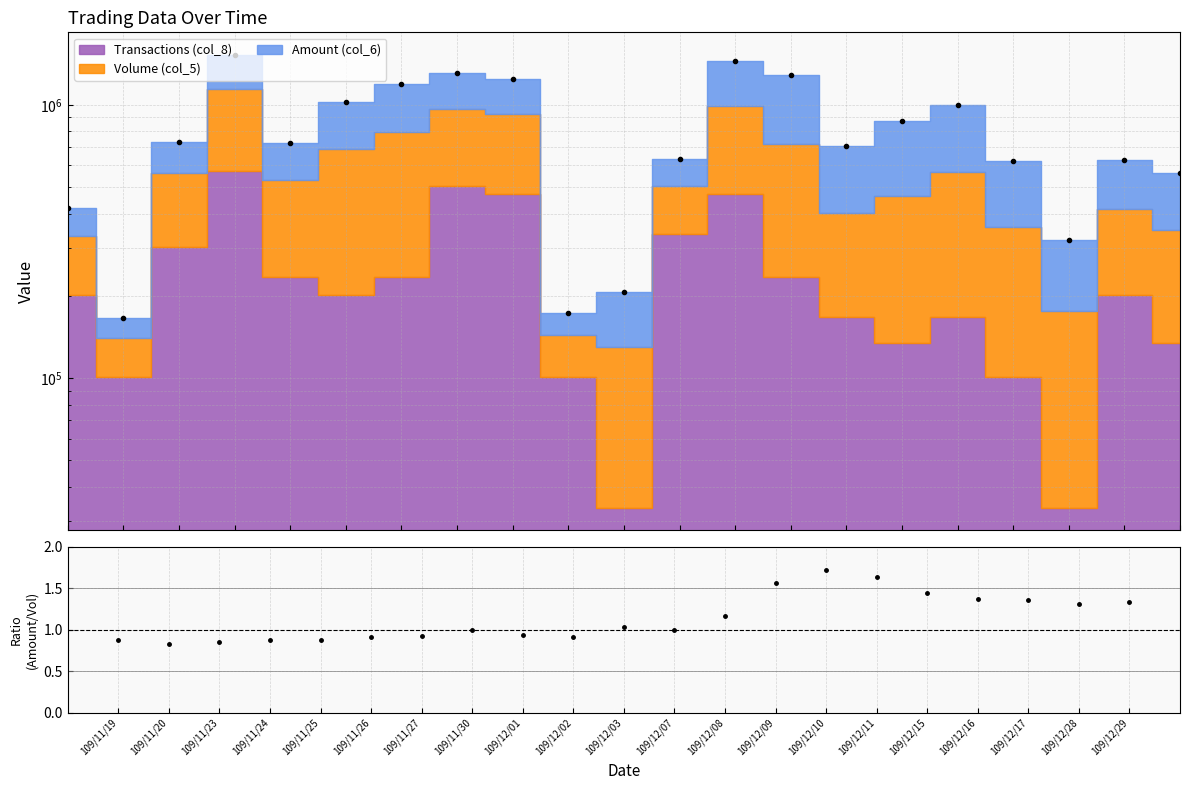

What is the difference between the values at 109/12/29 and 109/11/30?

0.3